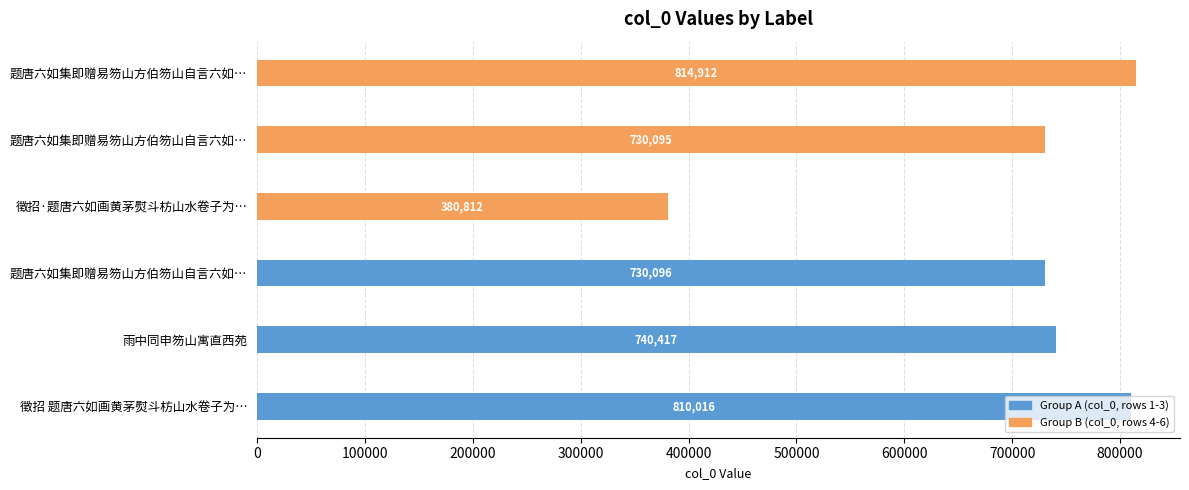

What is the minimum value shown in the chart?

380812